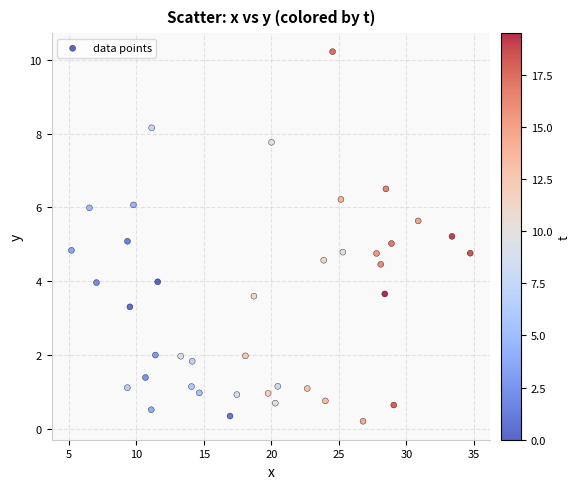

What is the range of Y values (max minus min)?

10.0